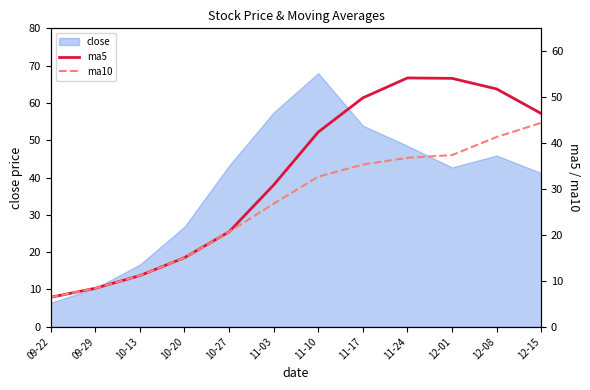

Which category has the lowest value in the close series?

09-22